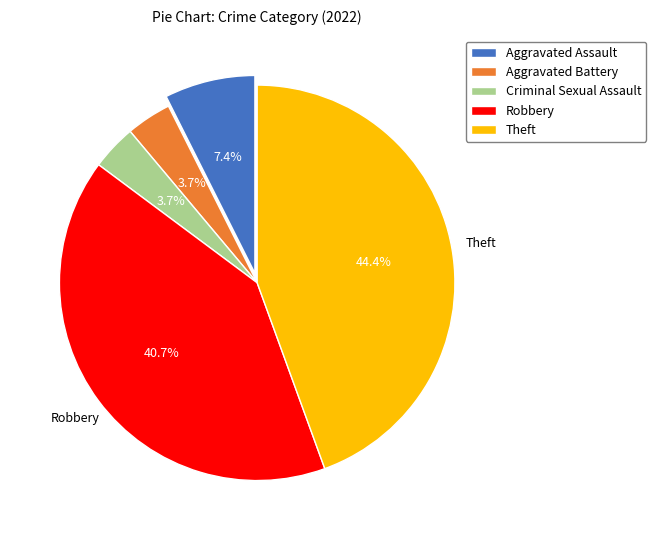

Is the sum of Robbery and Aggravated Assault greater than half?

No